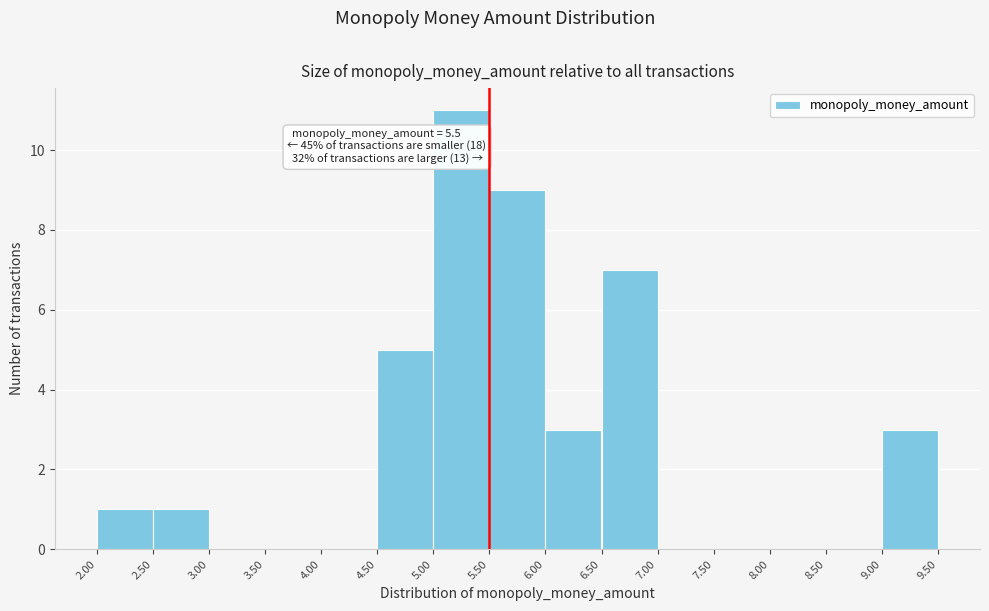

Which range on the x-axis has the tallest bar?

5.00 to 5.50